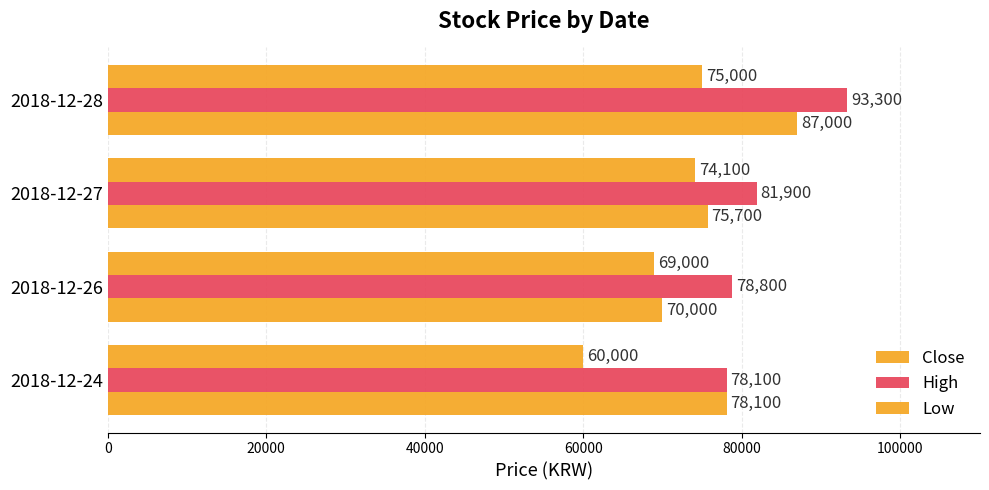

Reading right to left, transcribe all the data shown in this chart.

Close: 87000	75700	70000	78100
High: 93300	81900	78800	78100
Low: 75000	74100	69000	60000